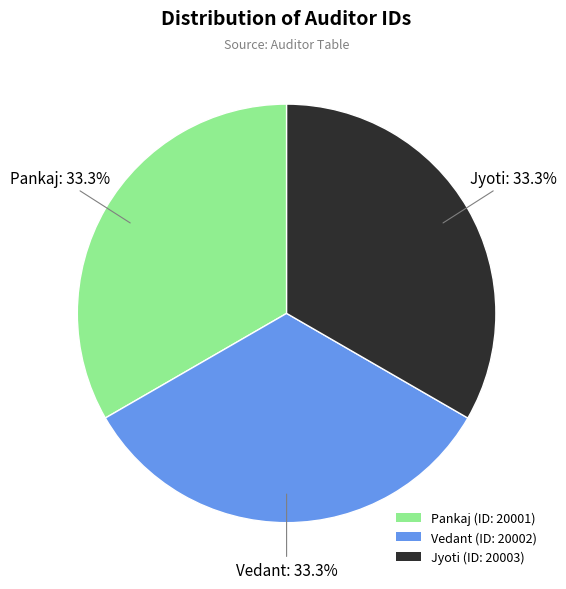

Is it true that Vedant is 47% of the pie?

False